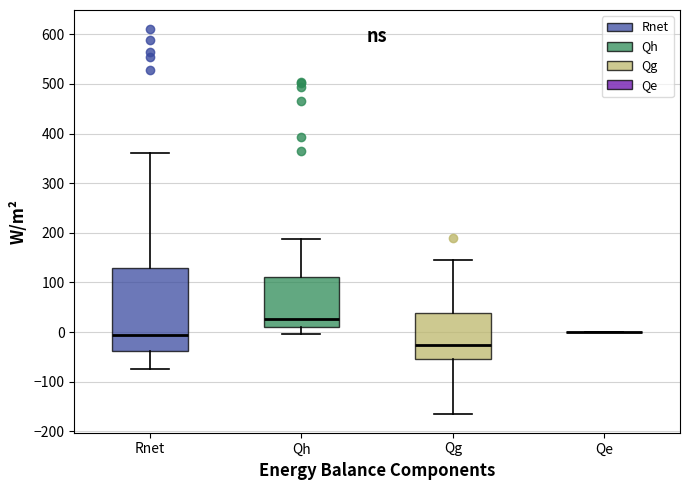

Reading left to right, read every box against the y-axis: the position of its median line, the range the box covers, and the ends of its whiskers. The values are not printed on the chart, so give them approximately, as read against the axis.

Rnet: median -10, box -40 to 130, whiskers -70 to 360
Qh: median 30, box 10 to 110, whiskers 0 to 190
Qg: median -30, box -60 to 40, whiskers -160 to 140
Qe: box collapsed to a line at 0, whiskers 0 to 0